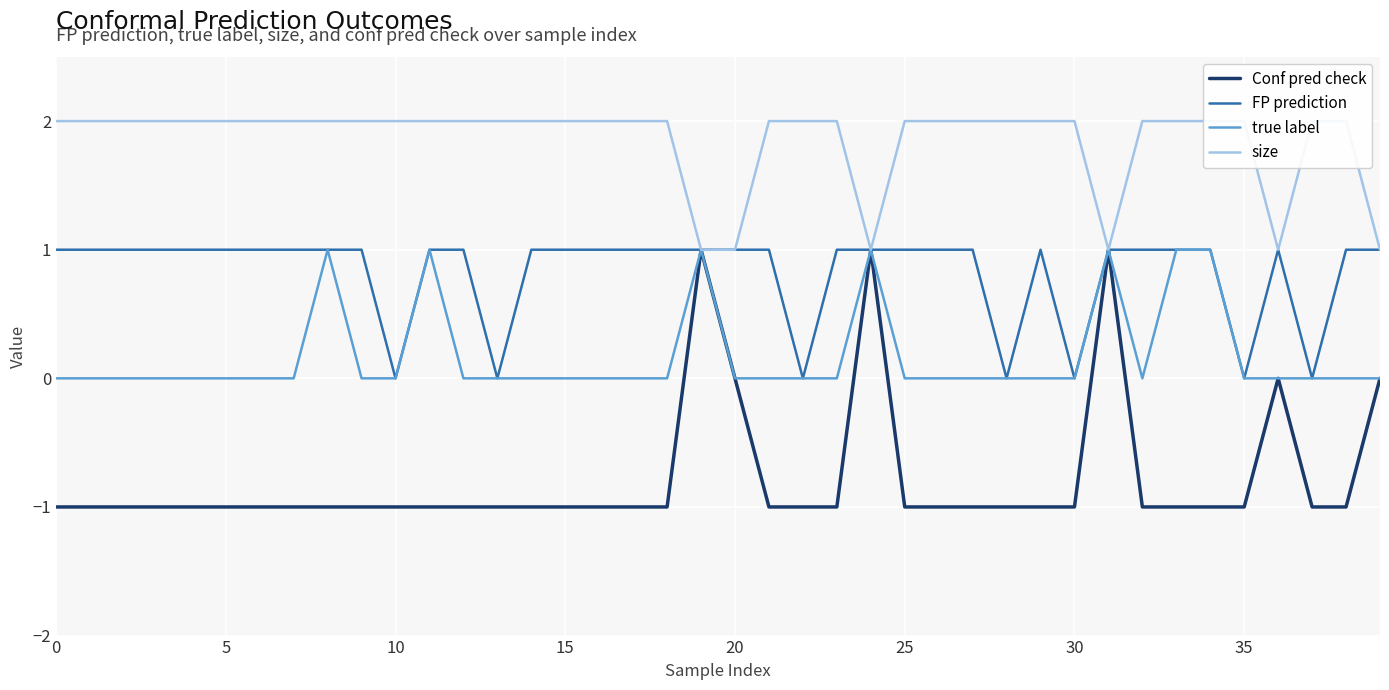

Between 32 and 34, which series saw the biggest shift?

true label